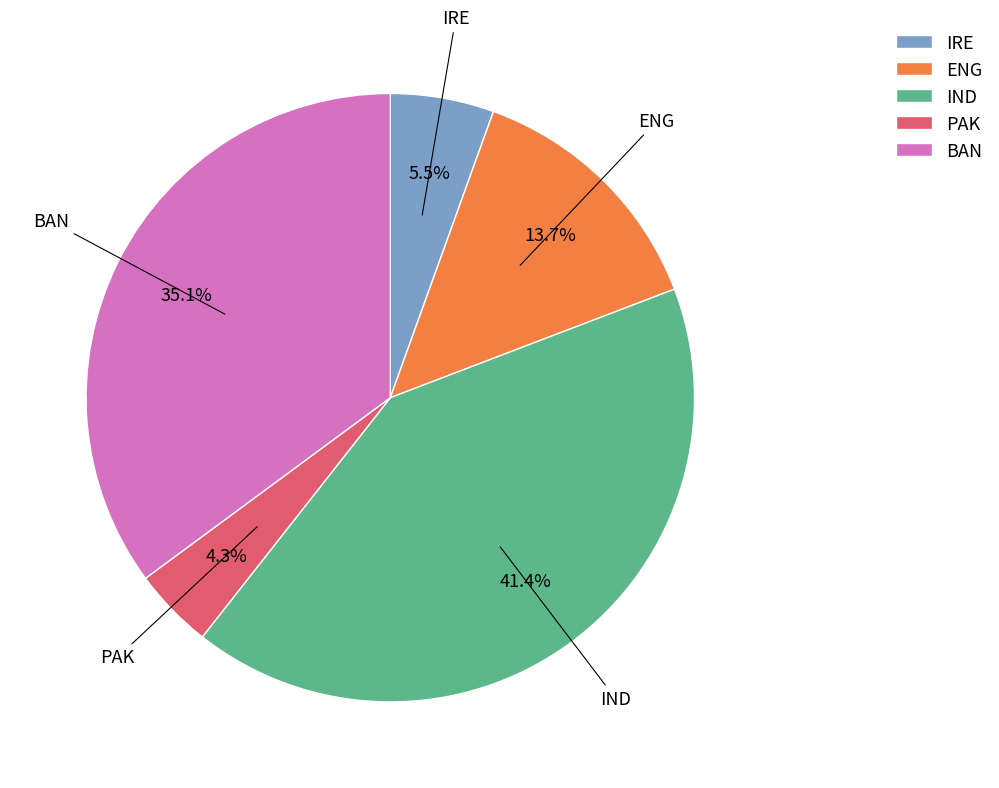

To the nearest percent, what is the average slice percentage?

20%